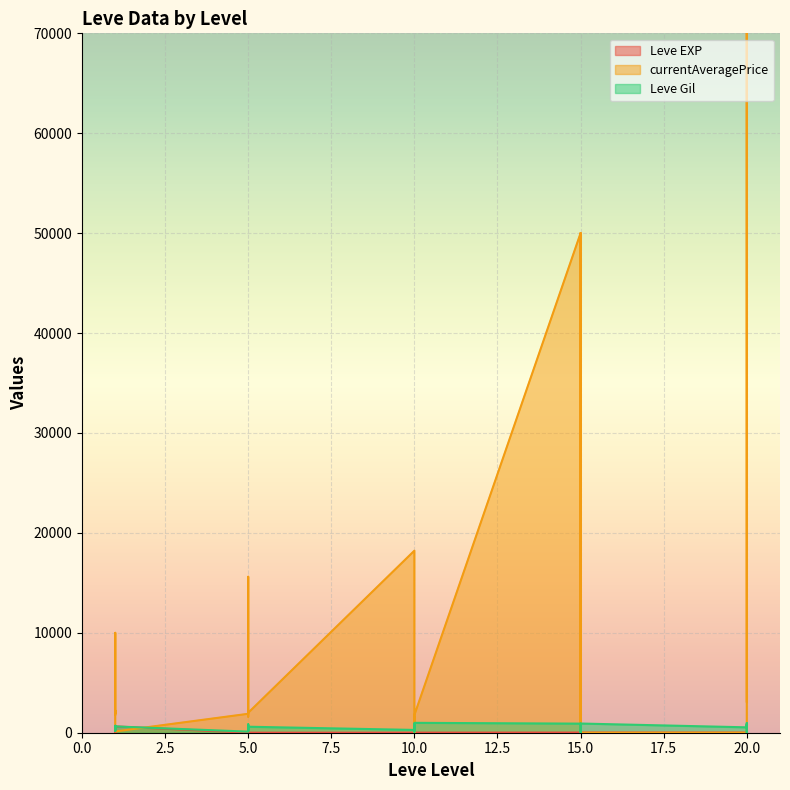

The value of Leve Gil at 15 is 66. True or false?

False